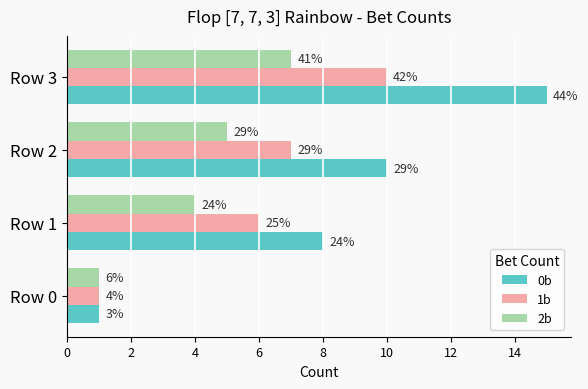

What is the sum of all 0b values?

34